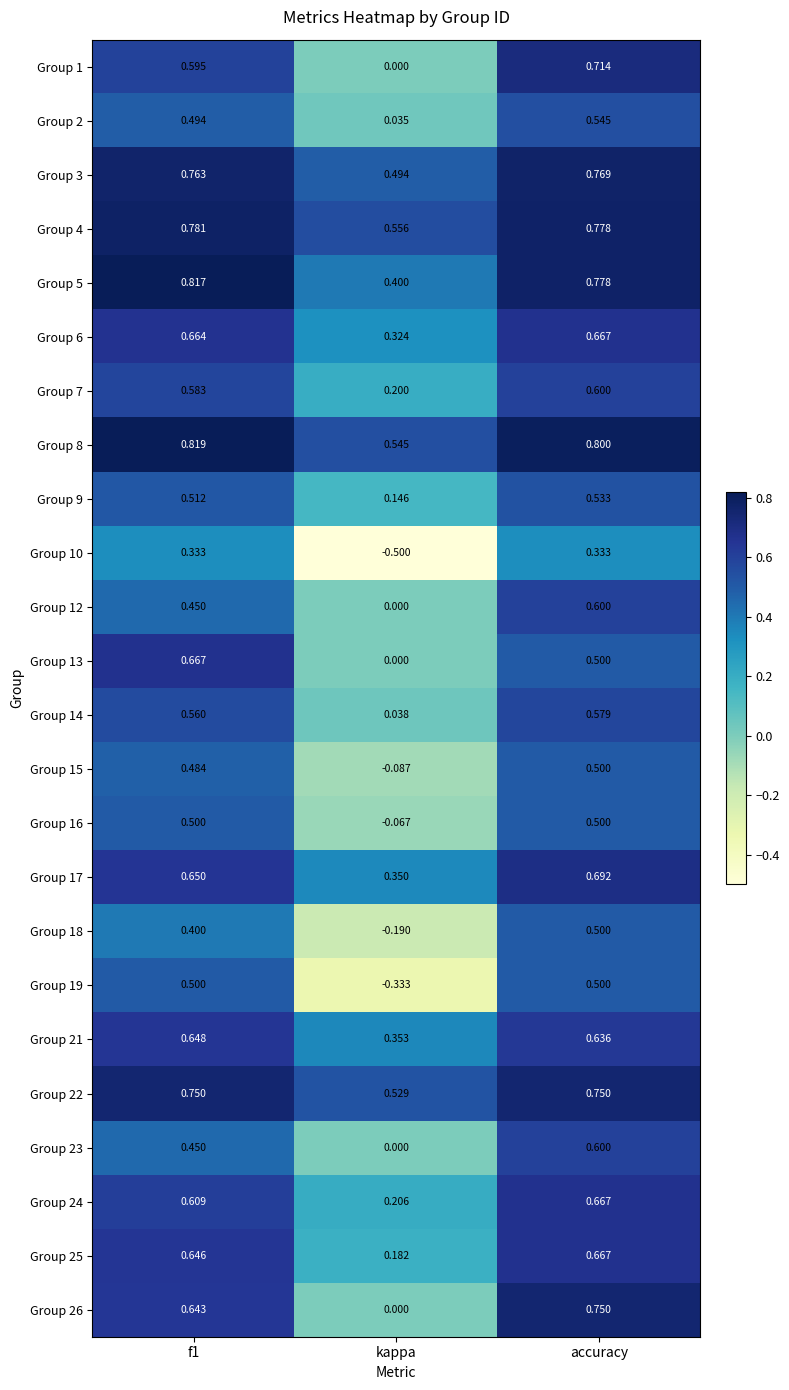

At which label is Group 4 closest to 0?

kappa